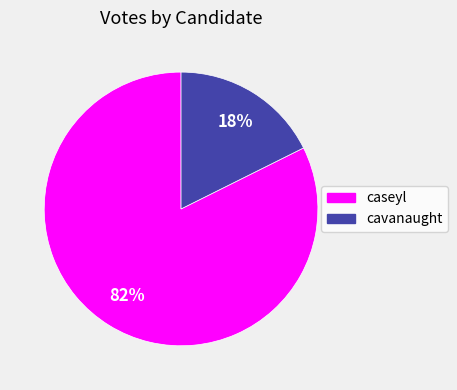

Combined, do caseyl and cavanaught account for over 50%?

Yes